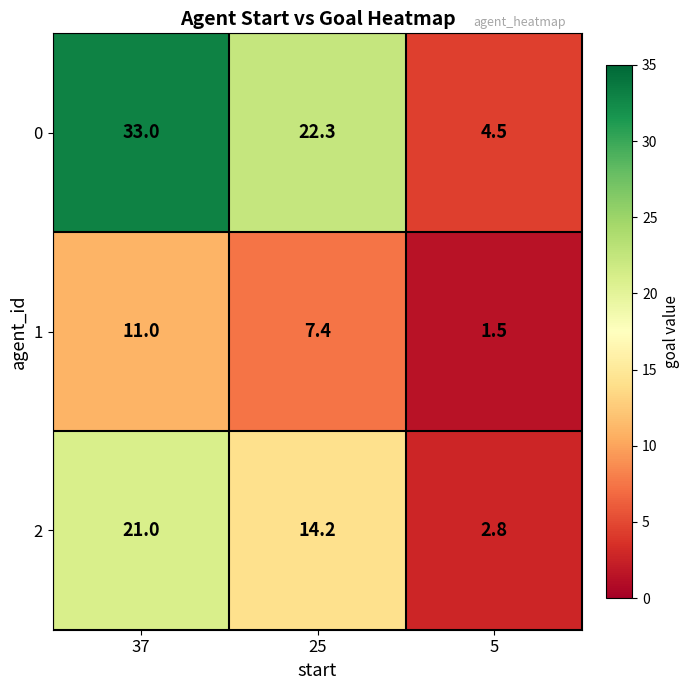

What is the minimum value shown in the chart?

1.5